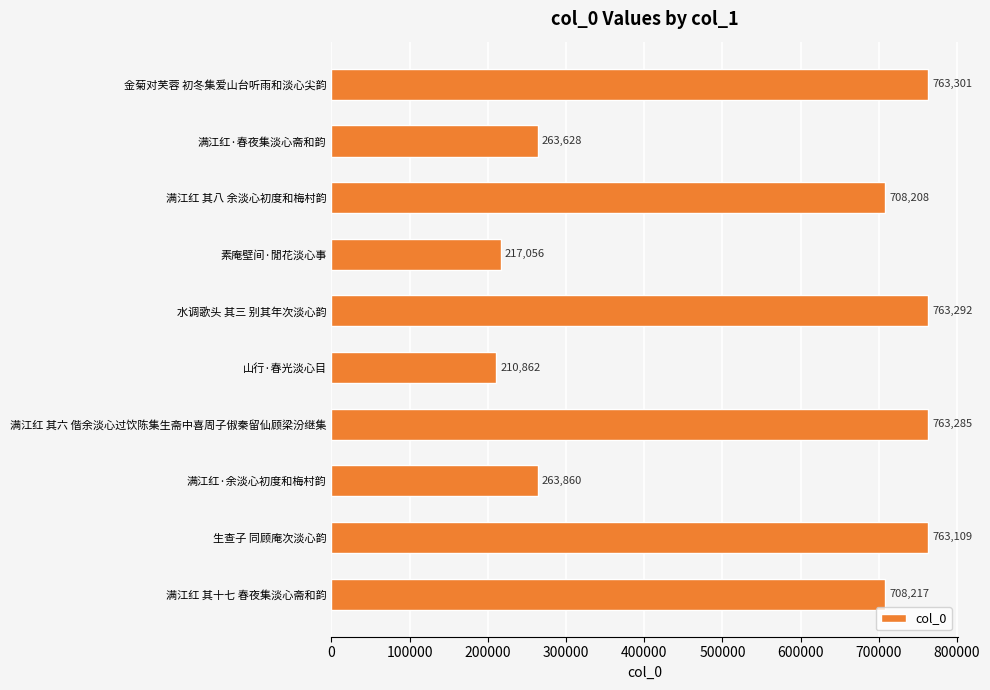

Count the number of categories in the chart.

10